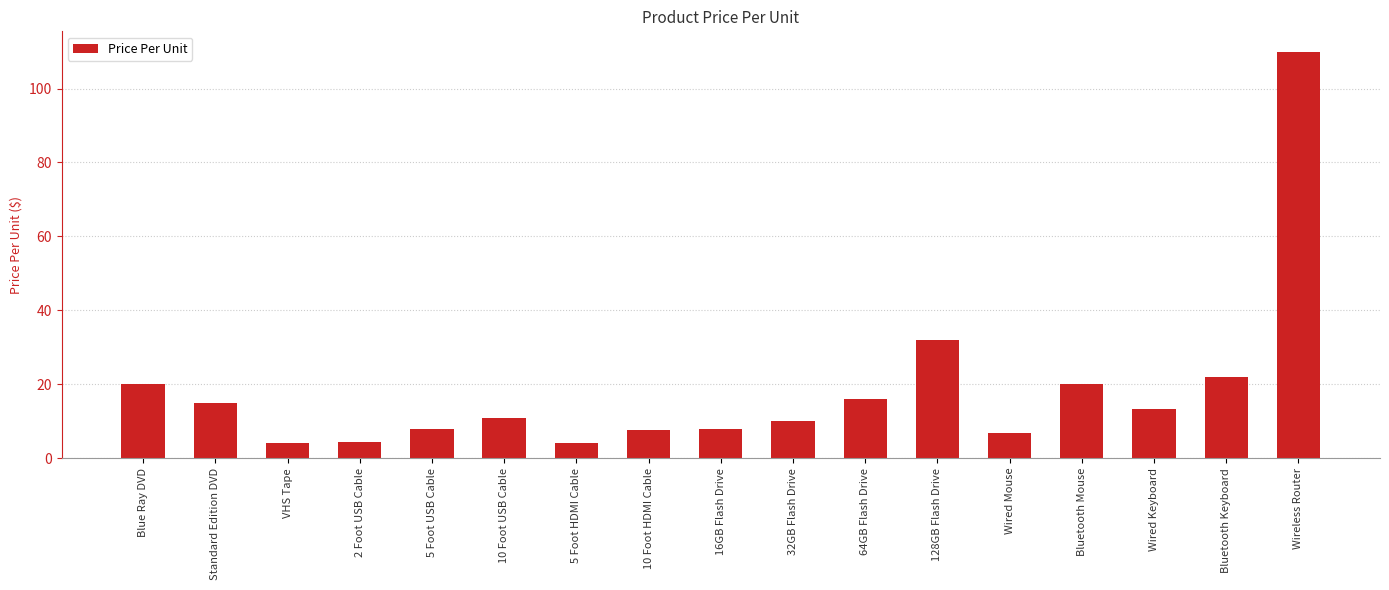

Which has a higher value, 128GB Flash Drive or Blue Ray DVD?

128GB Flash Drive